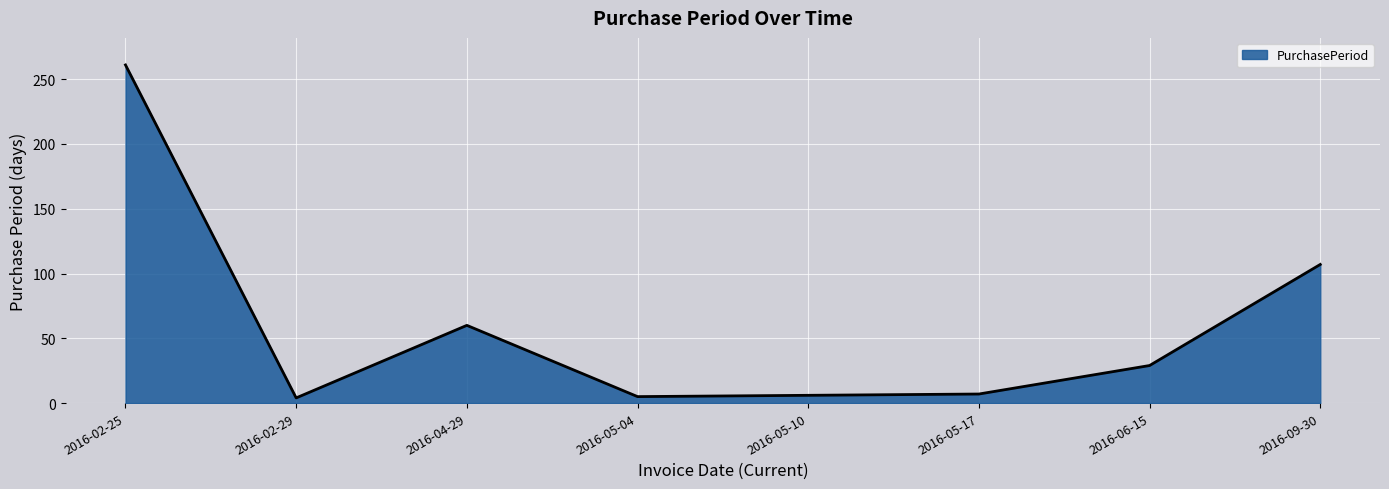

At which label is the value closest to 132?

2016-09-30